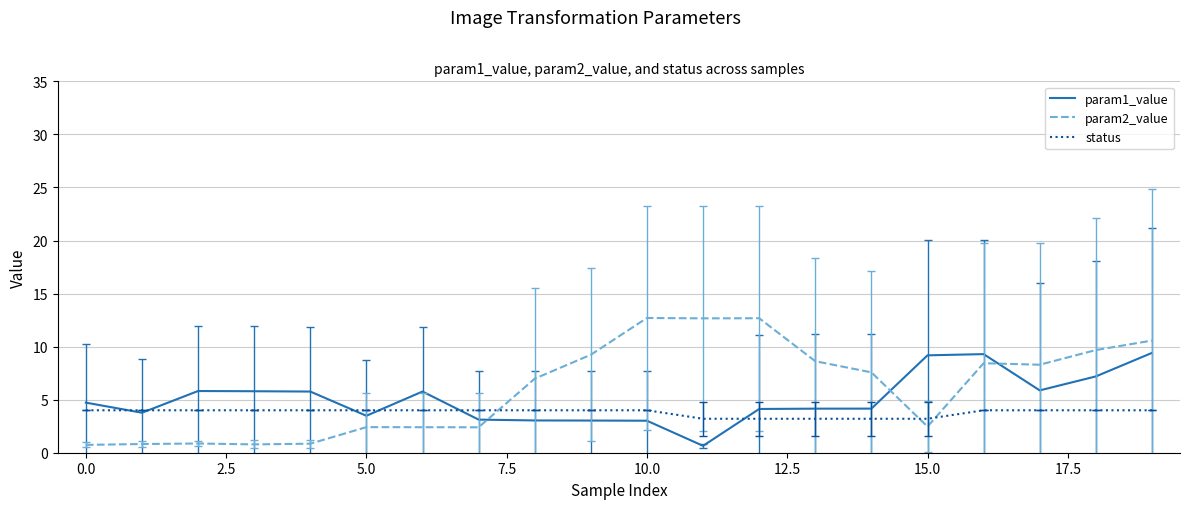

How many distinct data groups are displayed?

3